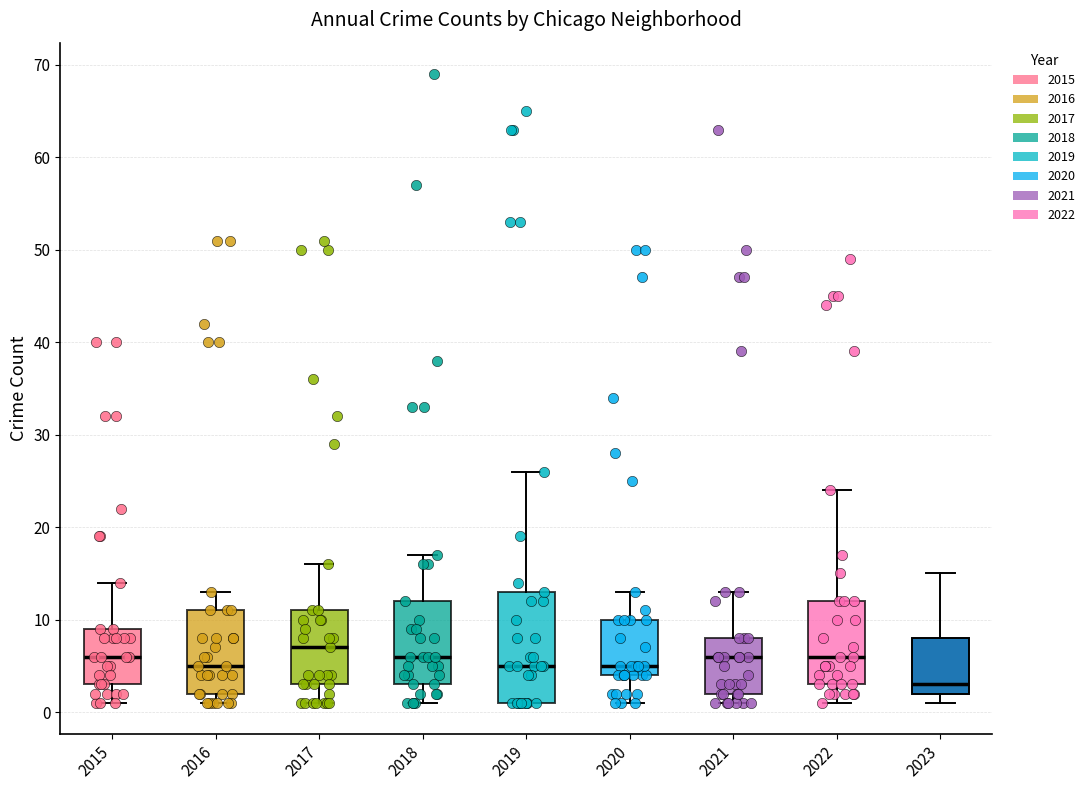

Which box's median line is the highest?

2017